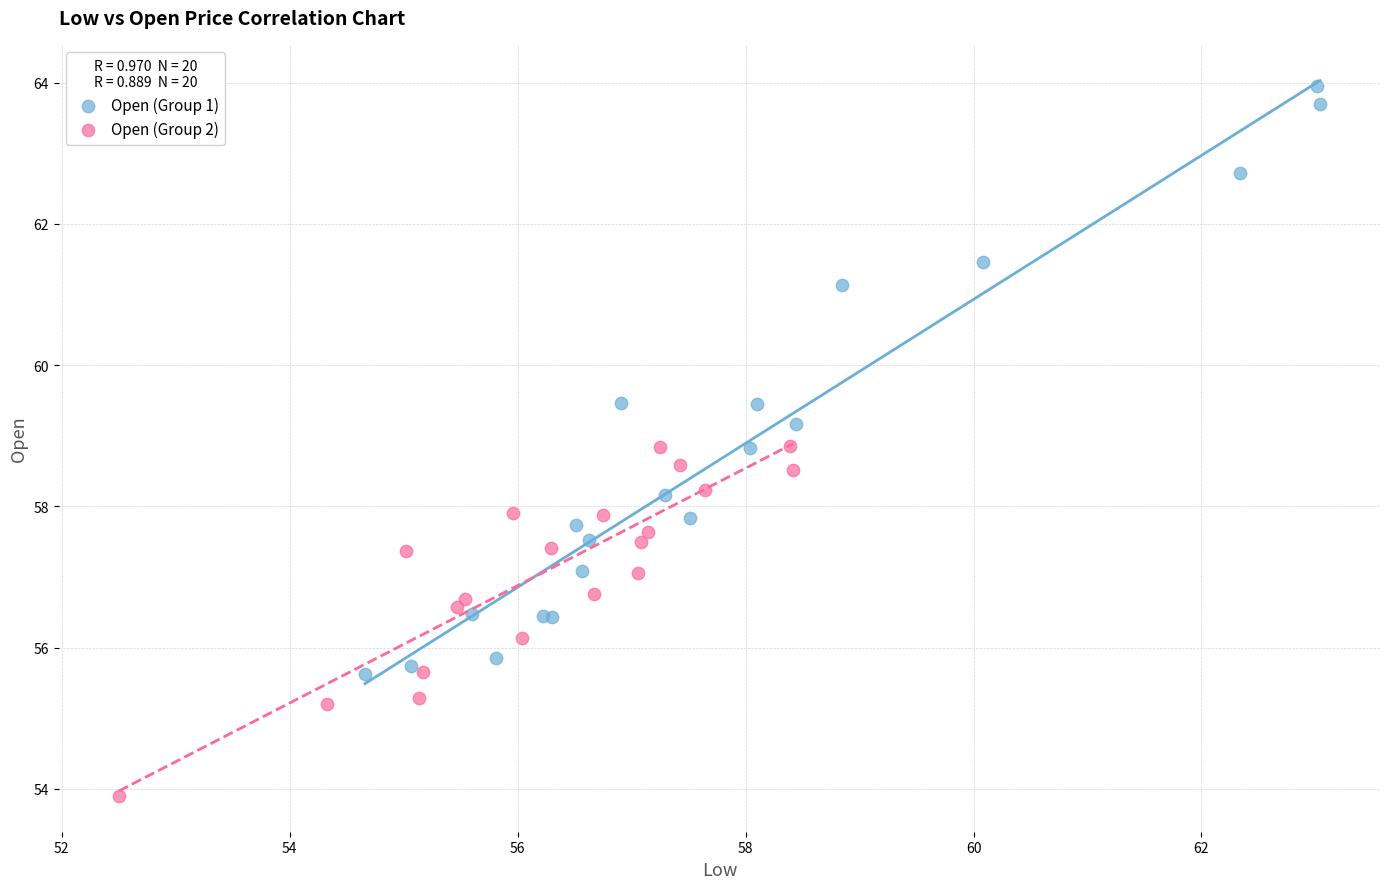

Which series contains the highest Y value?

Open (Group 1)